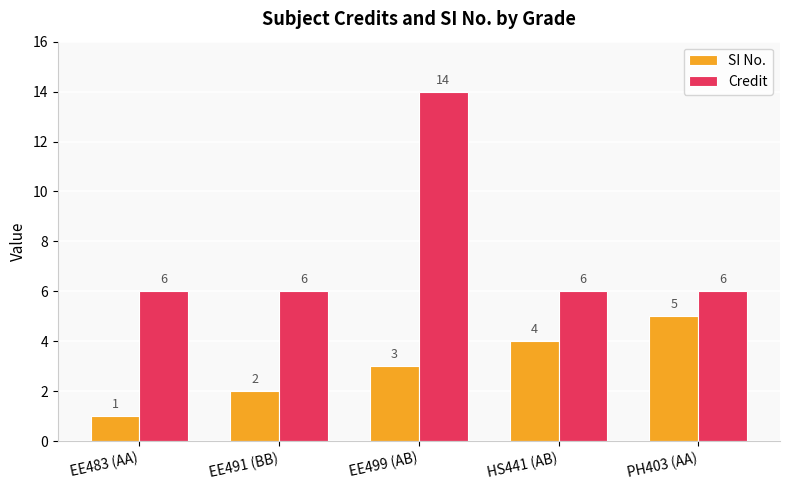

Where is SI No. nearest to the value 3?

EE499 (AB)